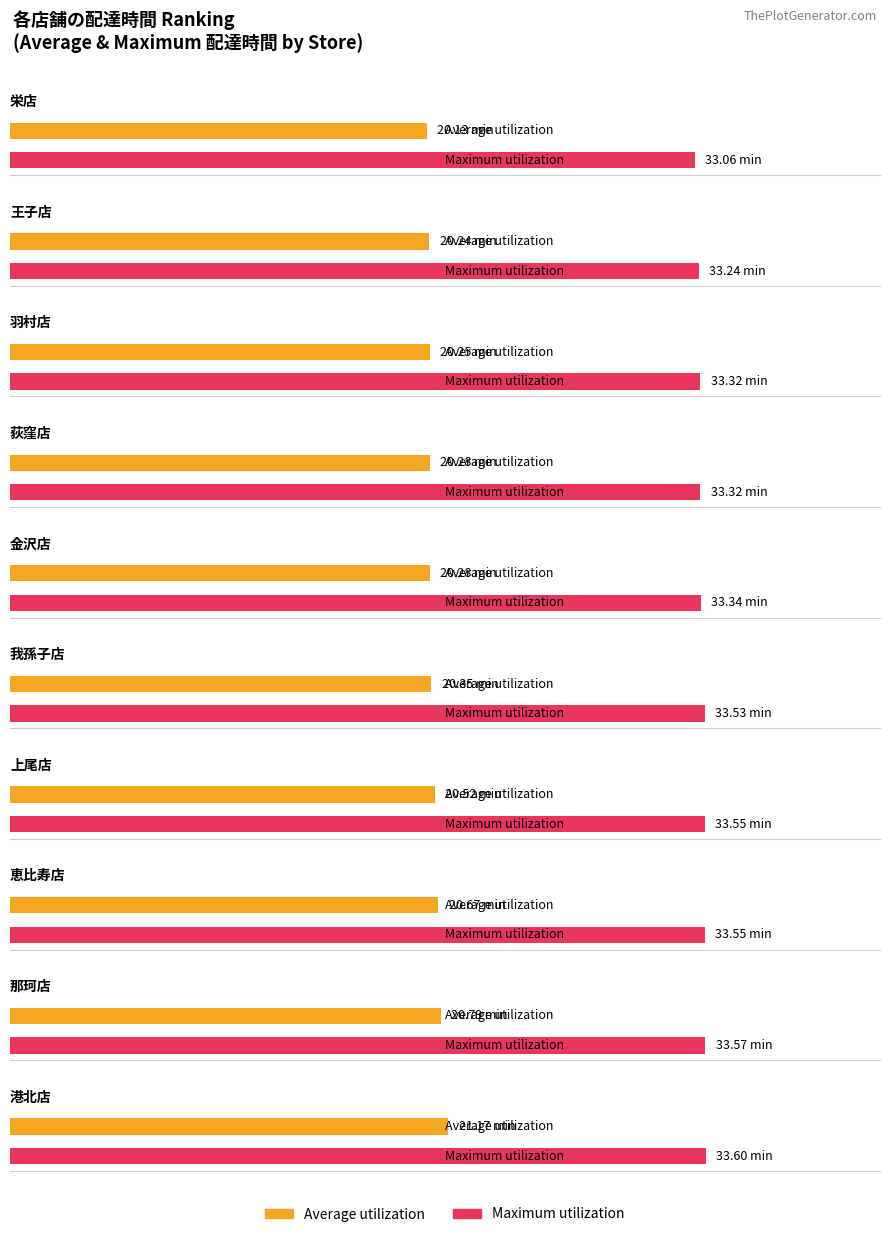

Rank the series by their maximum value, from highest to lowest.

Maximum utilization, Average utilization